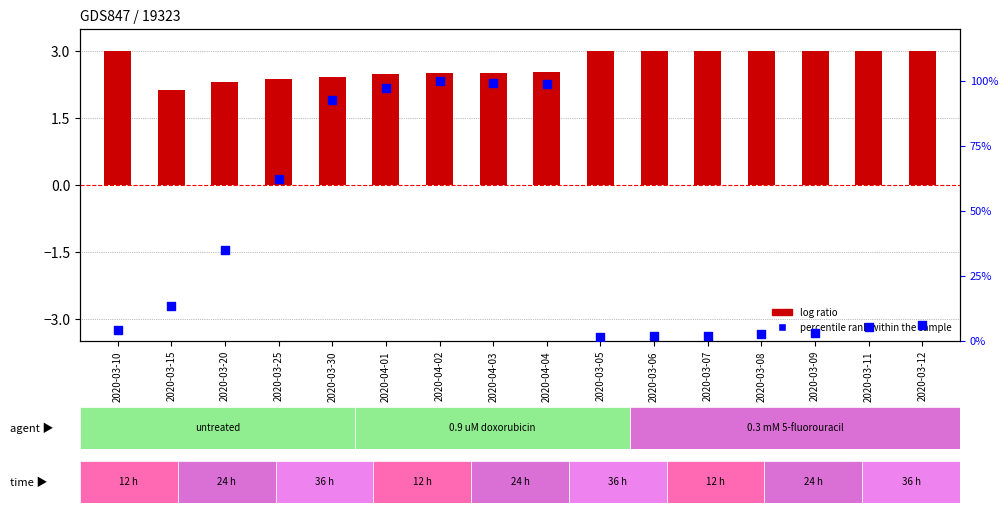

Approximately how many times larger is the value at 2020-03-30 compared to 2020-04-03?

0.9